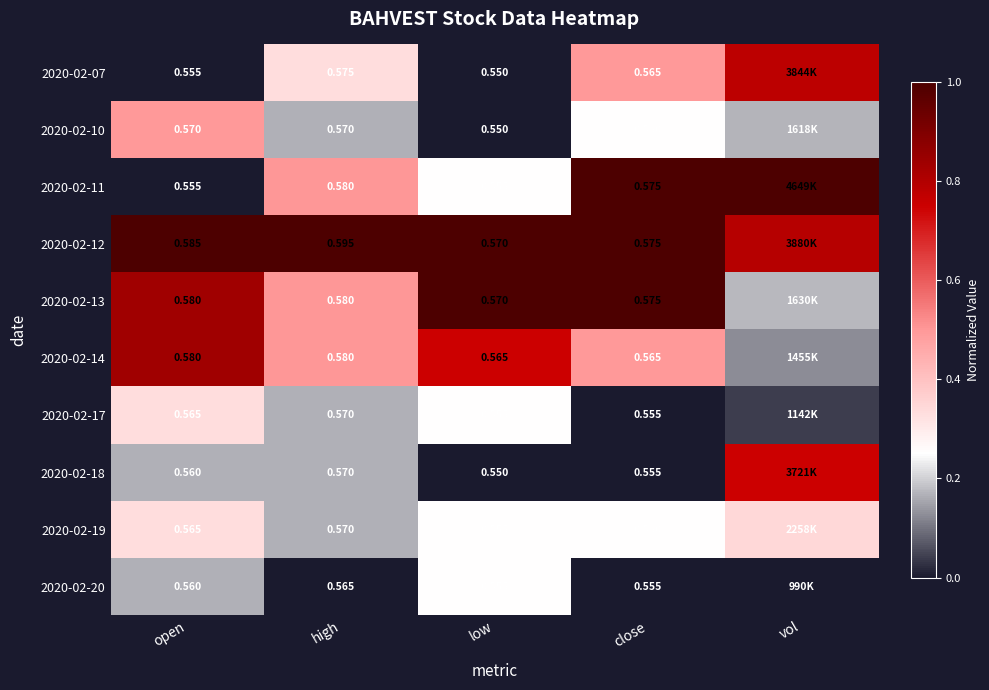

Is the value of 2020-02-14 at low greater than the value of 2020-02-18 at close?

Yes